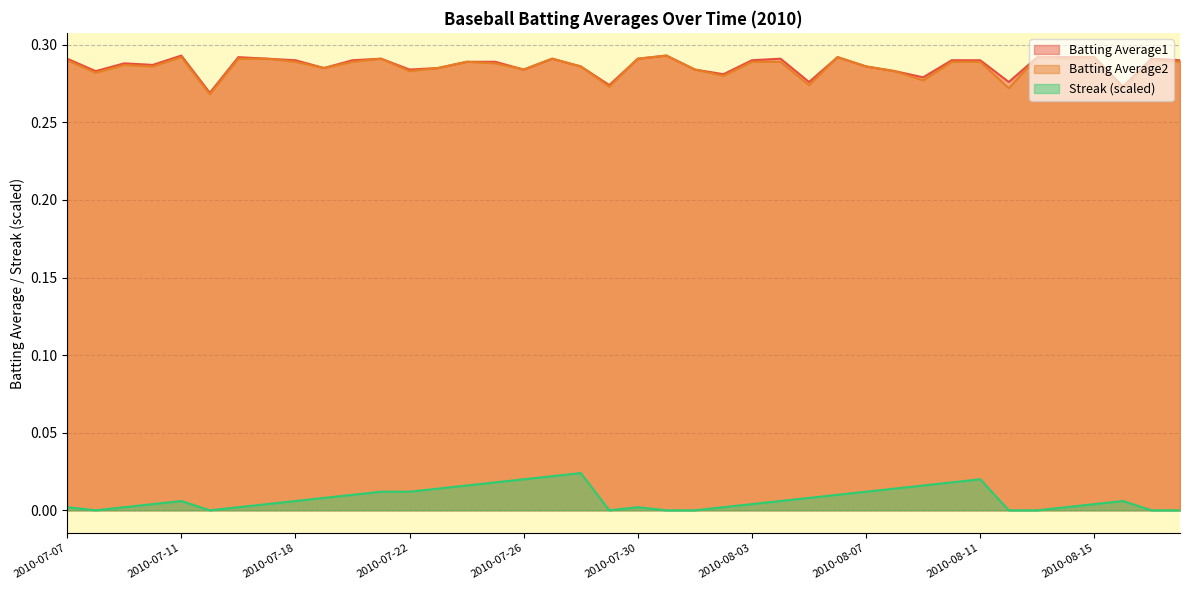

Which series has the widest spread of values?

Batting Average2